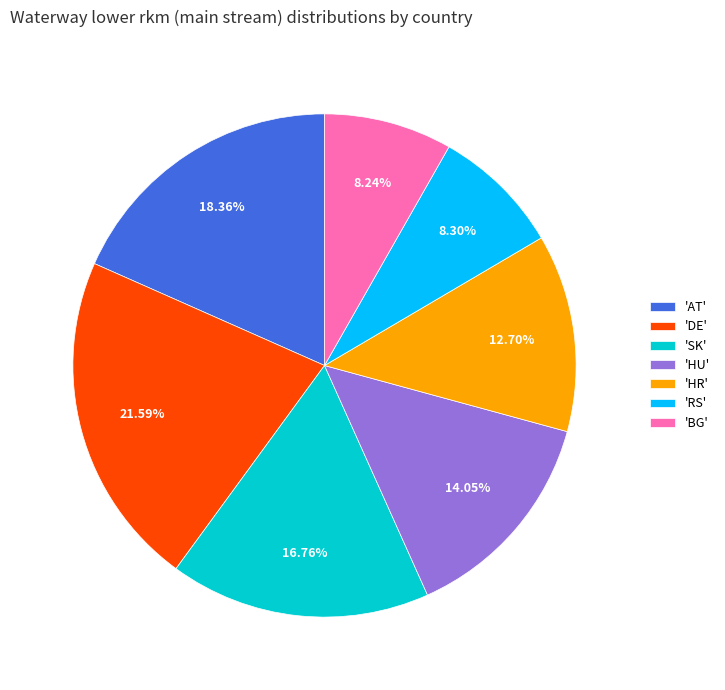

Does any single category account for the majority?

No